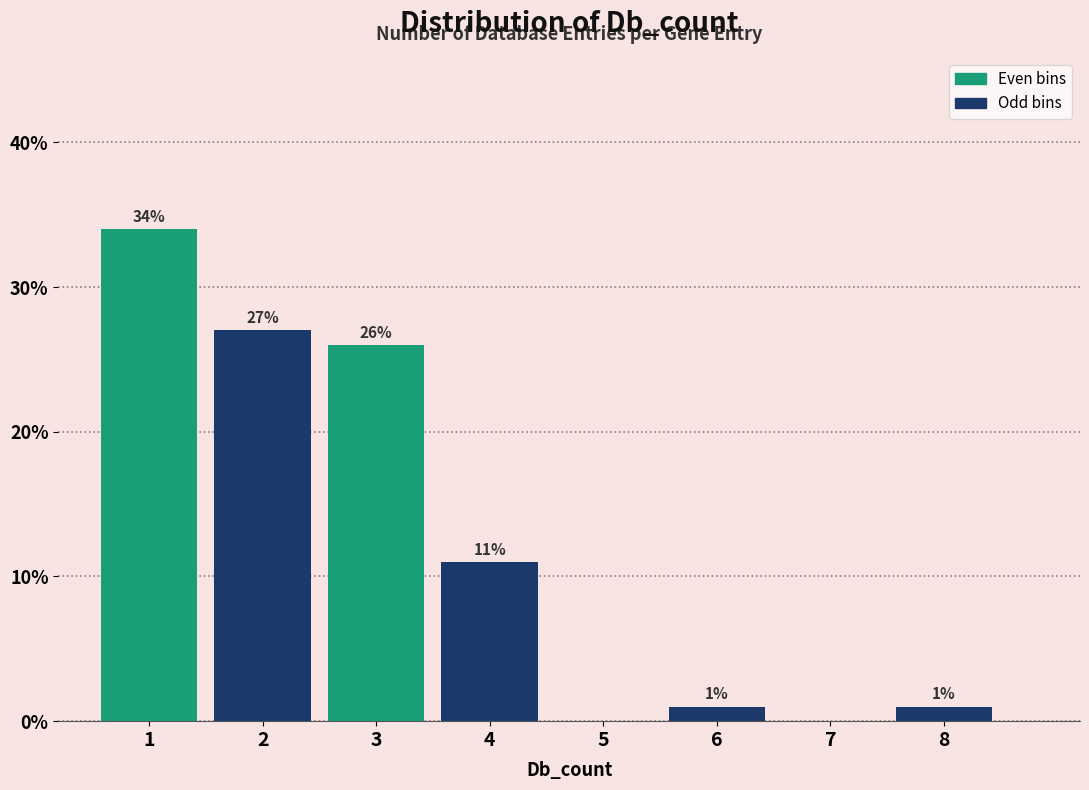

Reading right to left, transcribe all the data shown in this chart.

8=1	7=0	6=1	5=0	4=11	3=26	2=27	1=34